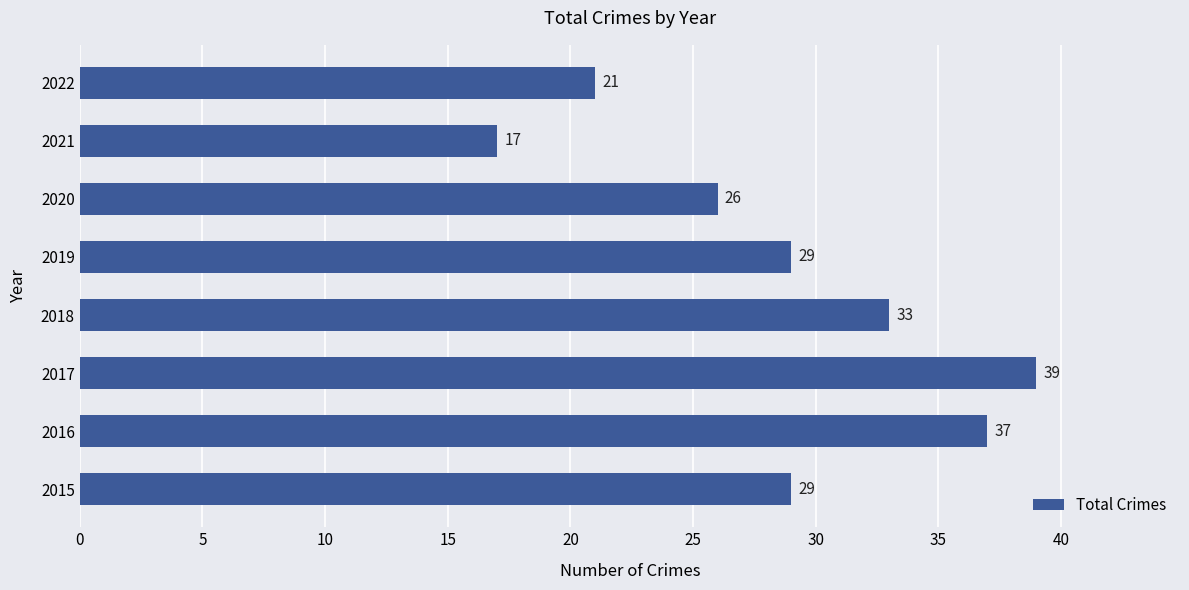

What is the ratio of the value at 2020 to the value at 2021?

1.5